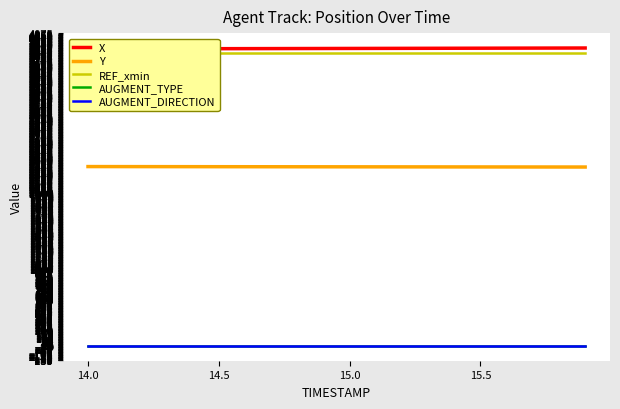

What are all the series names shown in the legend?

X, Y, REF_xmin, AUGMENT_TYPE, AUGMENT_DIRECTION